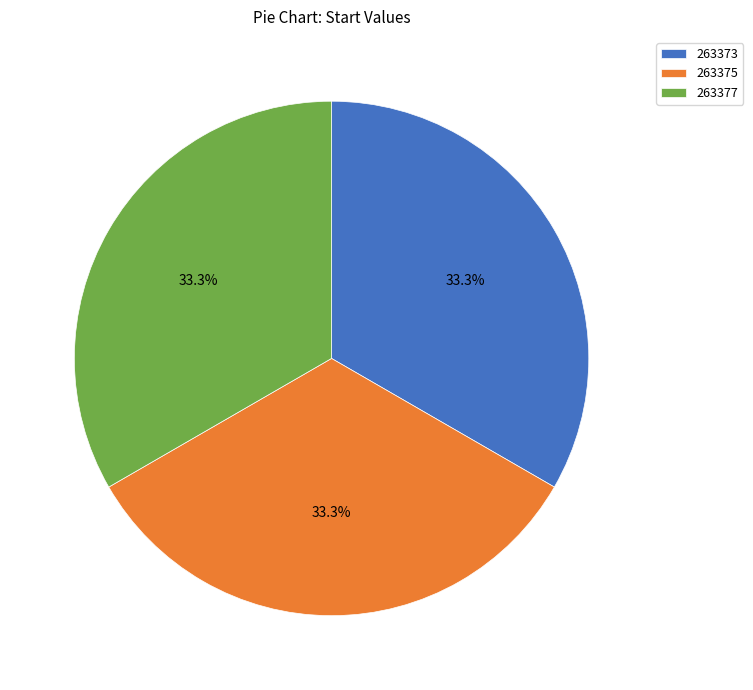

Combined, what portion of the pie is 263377 and 263375?

66.7%